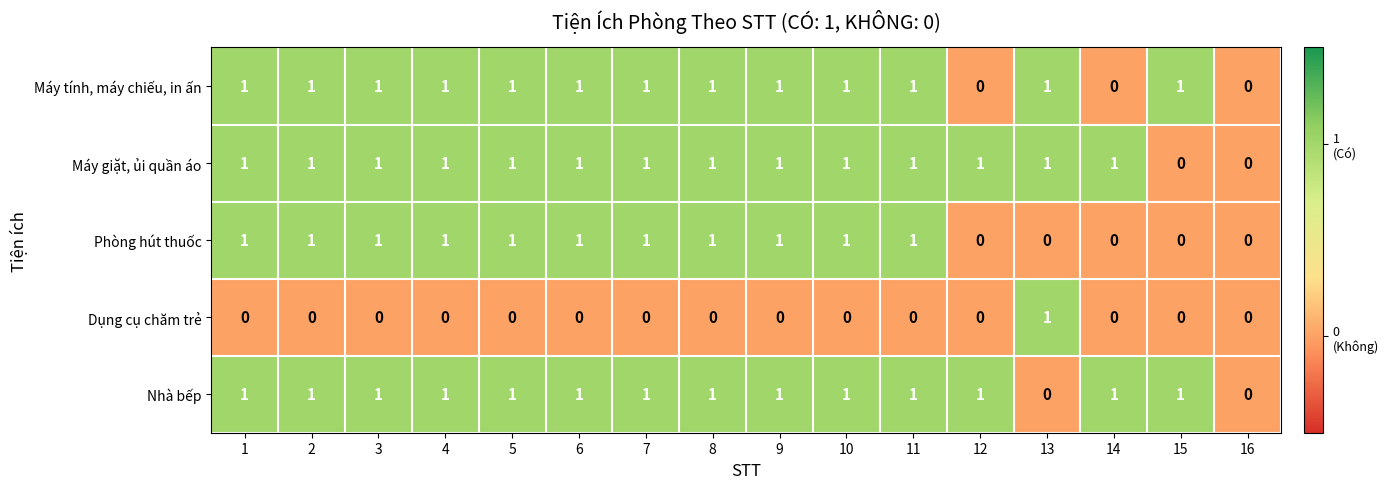

How many values in Nhà bếp are above zero?

14